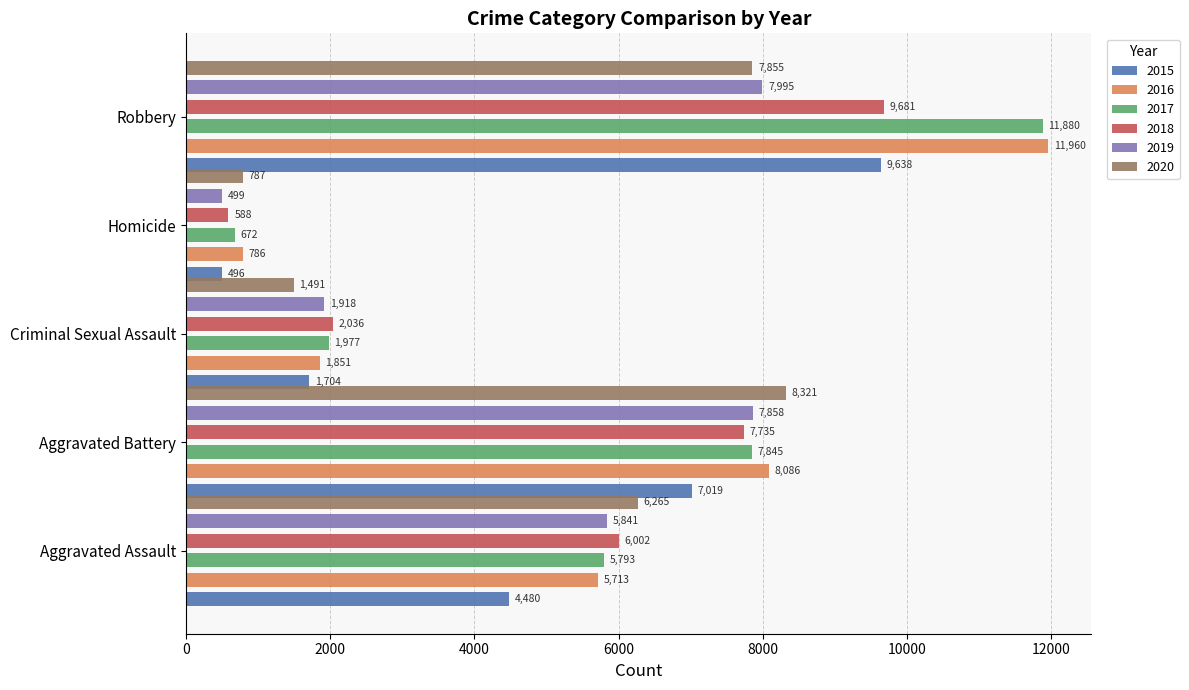

Is it true that 2019 equals 226 at Homicide?

False